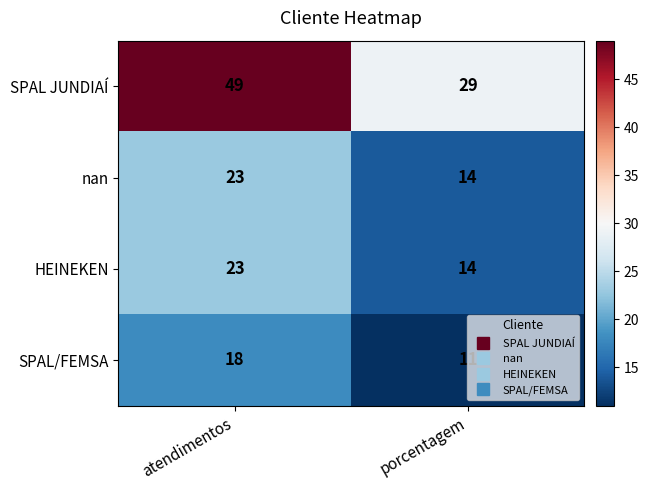

What is the total value across all series at porcentagem?

68